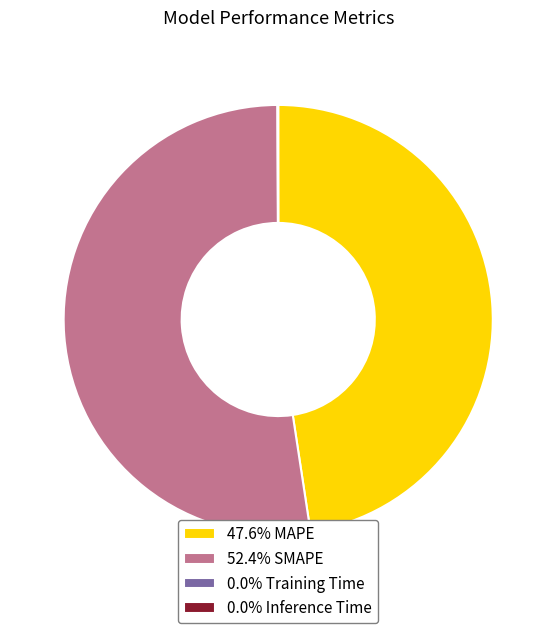

Is there any slice that represents more than half of the pie?

Yes